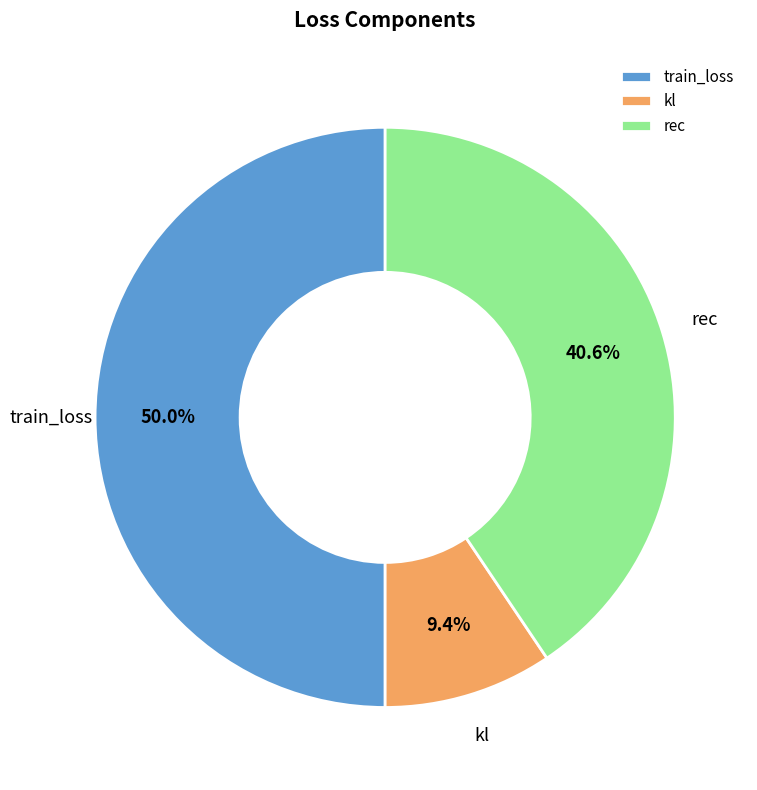

To the nearest percent, what is the difference between the largest and smallest slice percentages?

41%